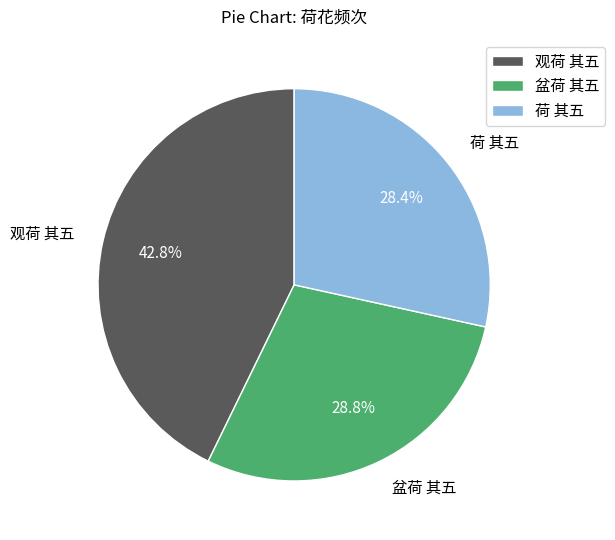

What percentage is the 荷 其五 slice, to the nearest percent?

28%